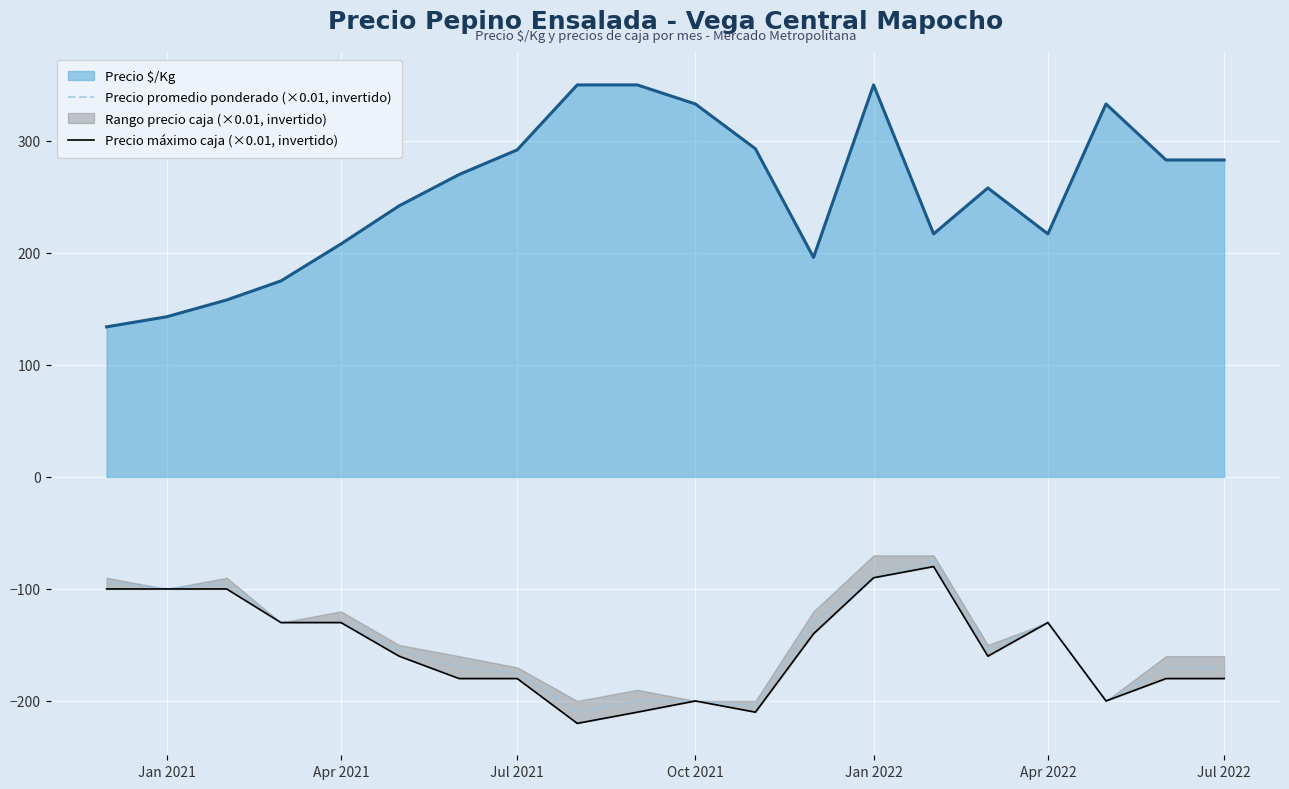

What is the minimum value for Precio promedio ponderado (×0.01, invertido)?

-209.9